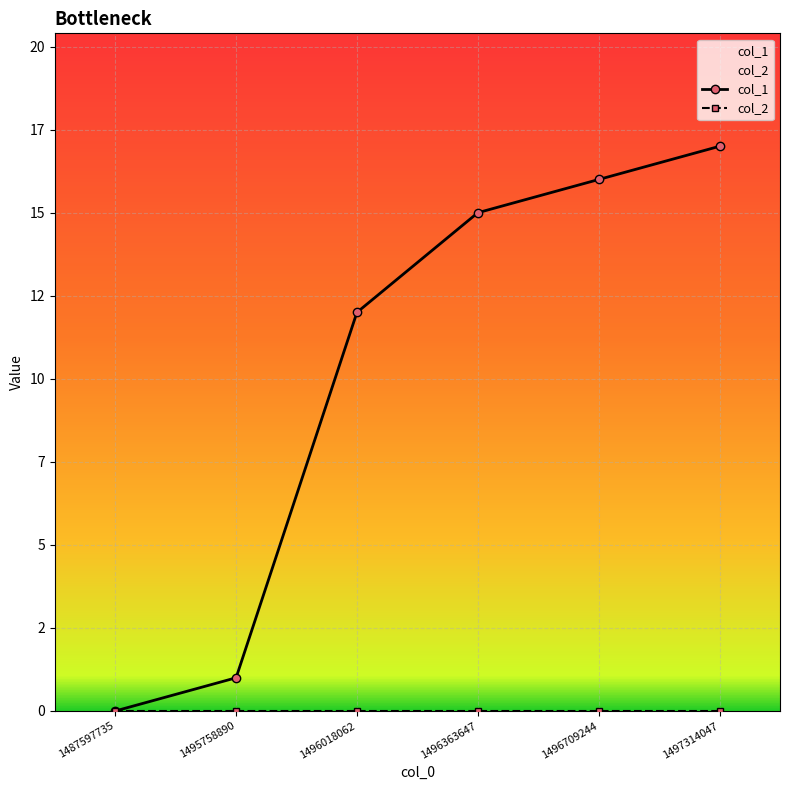

What is the spread (max minus min) of values at 1496709244?

16